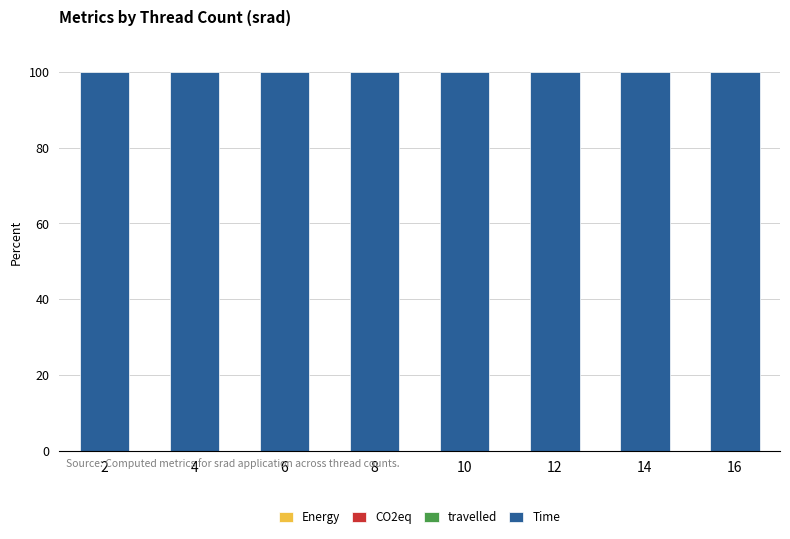

Count the number of data series in this chart.

4